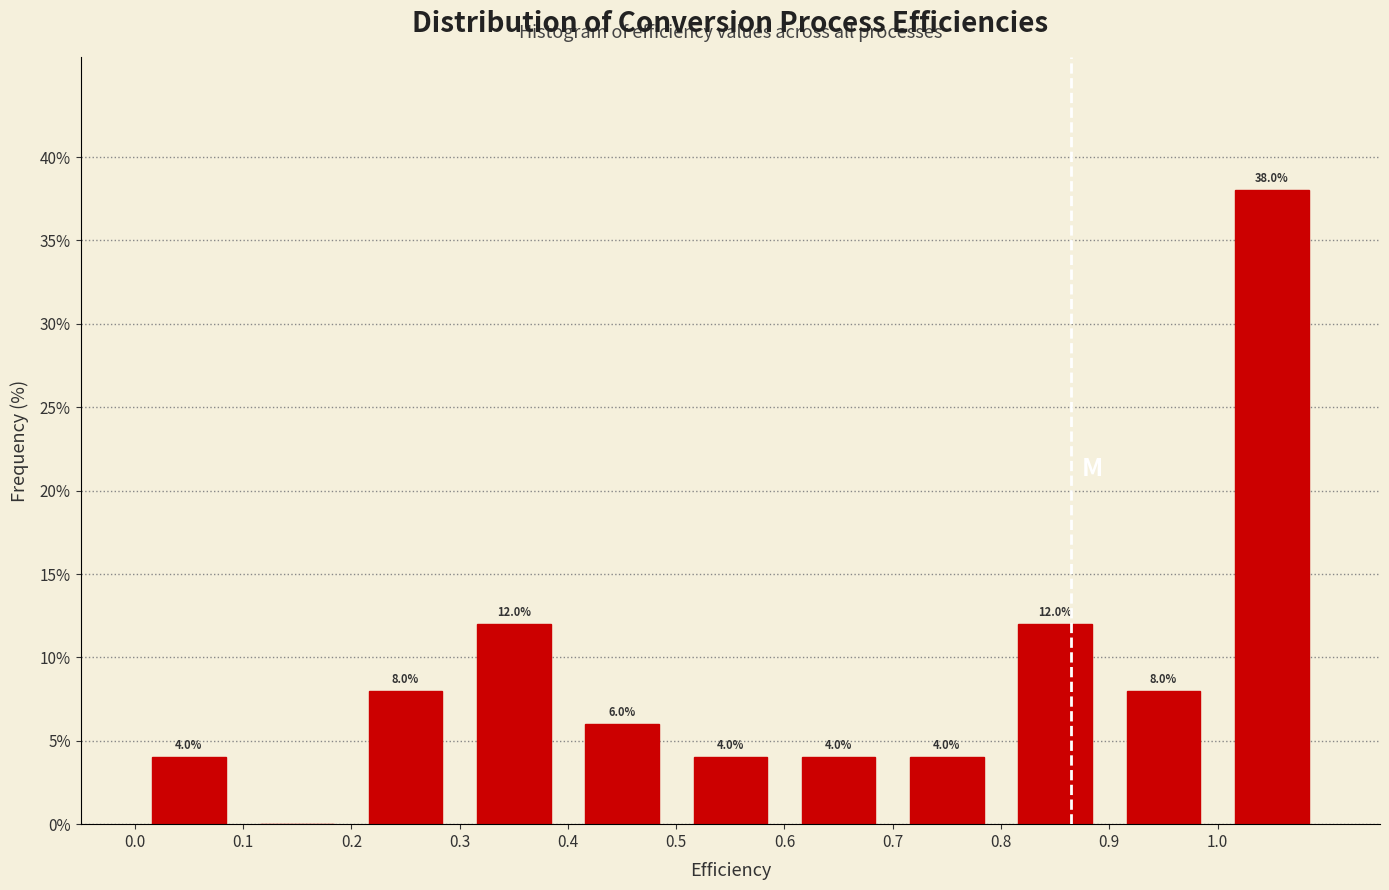

Which range on the x-axis has the tallest bar?

1.0 to 1.1